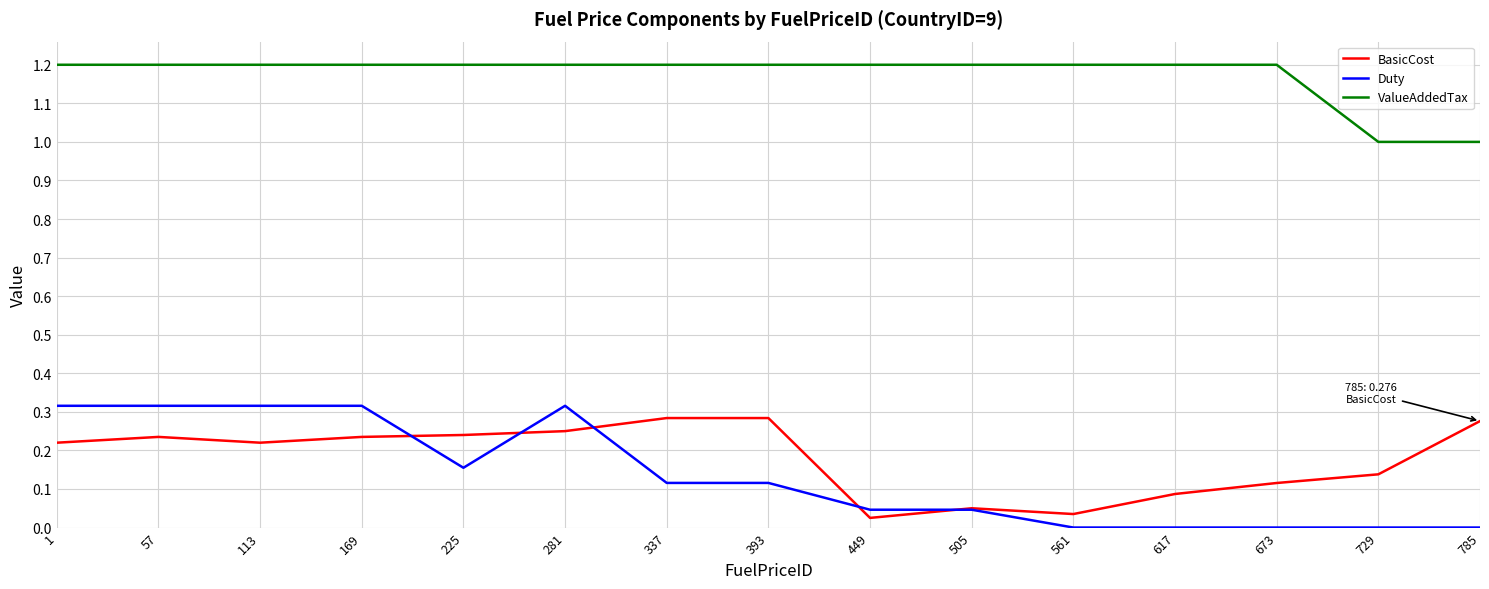

Is the value of Duty at 561 greater than the value of BasicCost at 393?

No